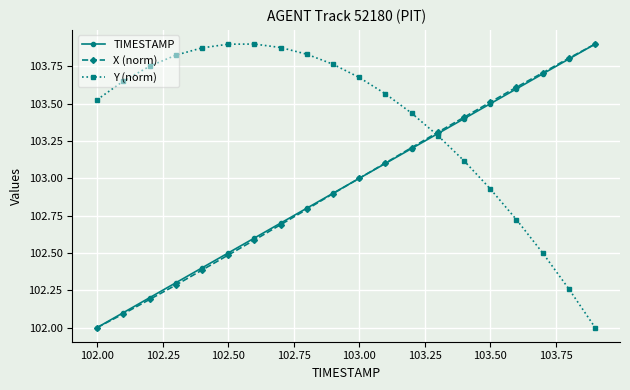

Does the chart display data point markers on the line(s)?

Yes